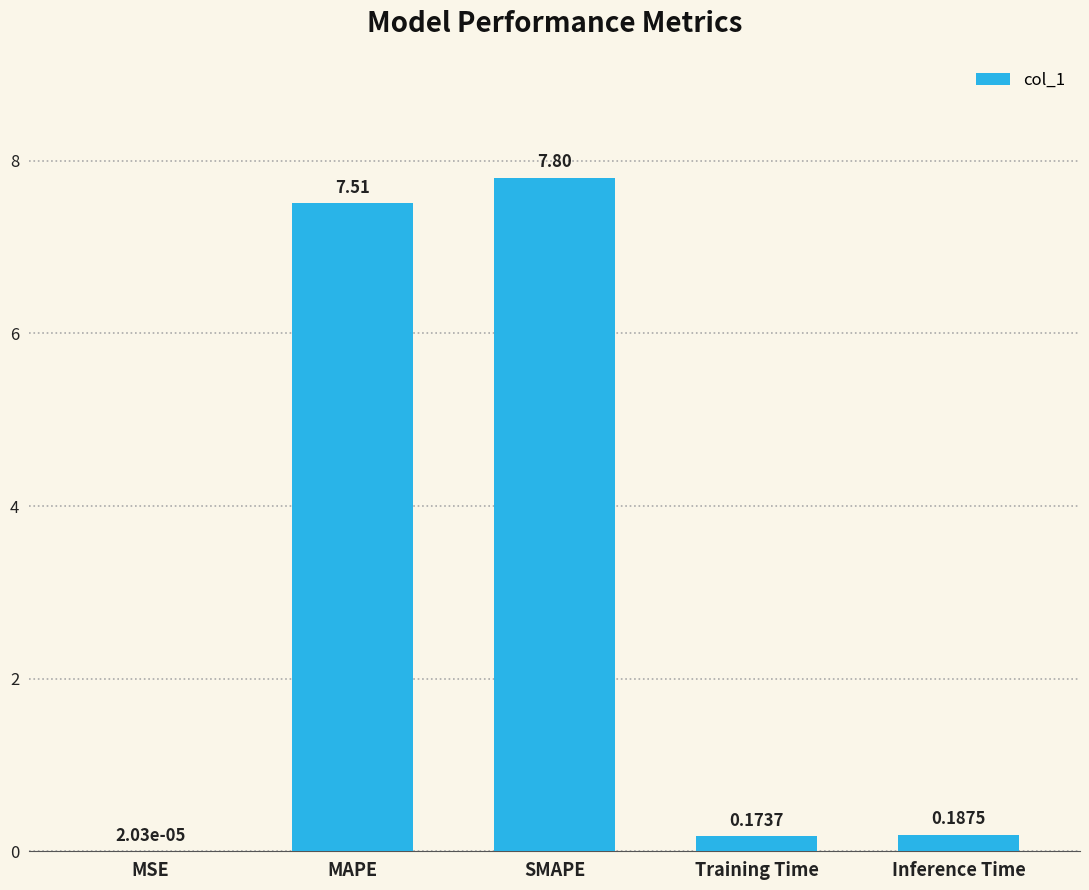

At which category does the chart reach its peak across all series?

SMAPE